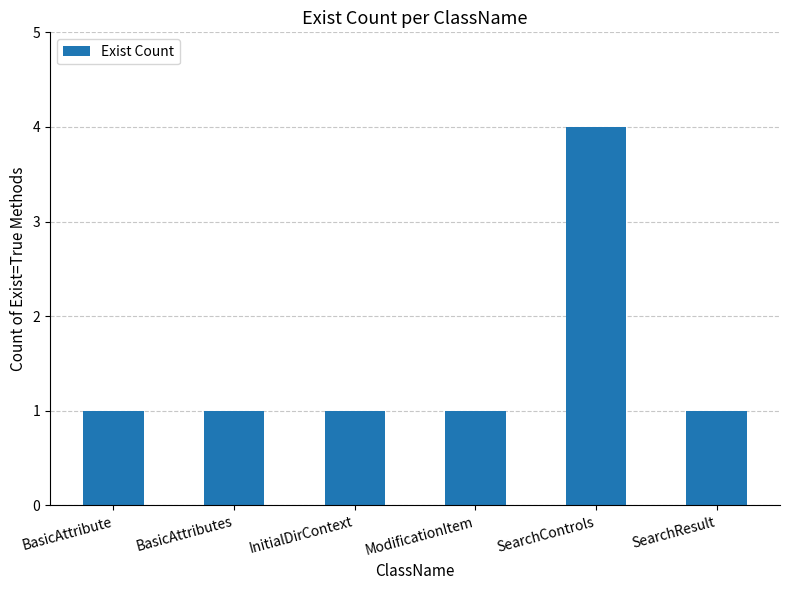

What is the sum of all values?

9